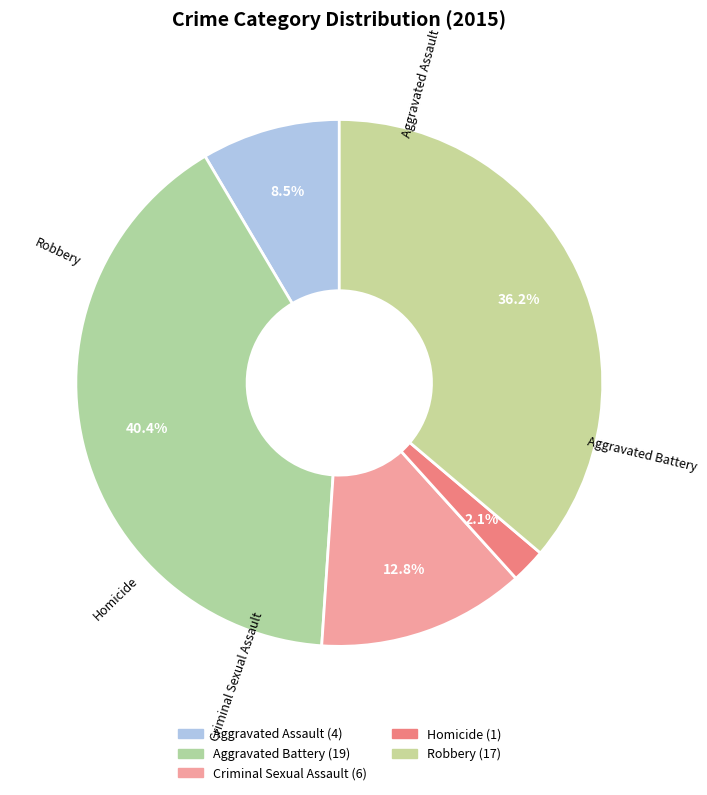

What percentage is the Aggravated Assault slice, to the nearest percent?

9%